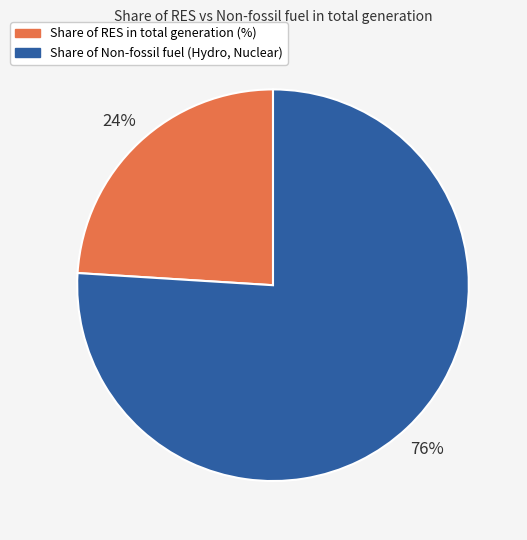

How many slices are in this pie chart?

2